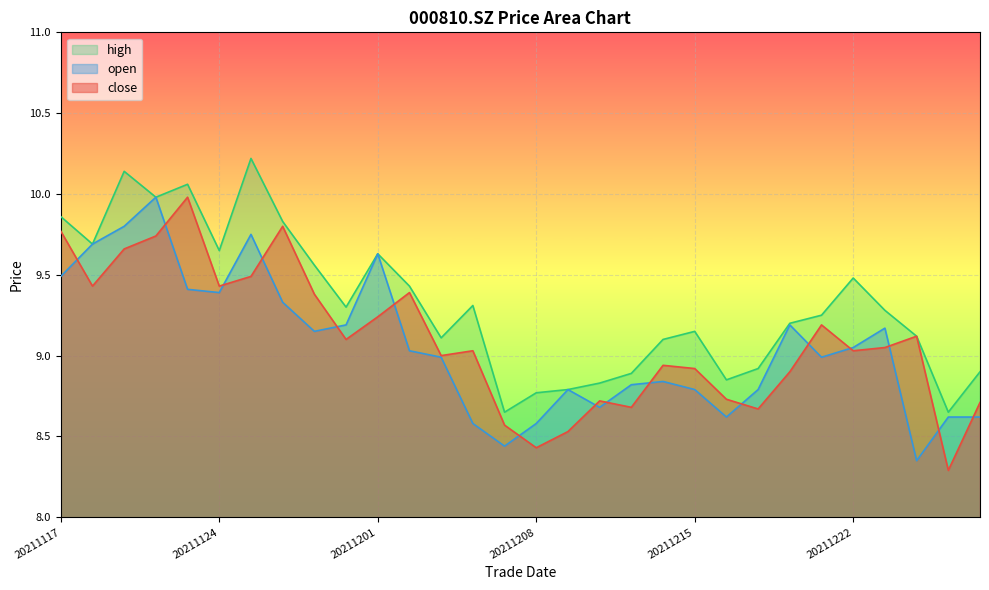

Where is the first local maximum for open?

20211122